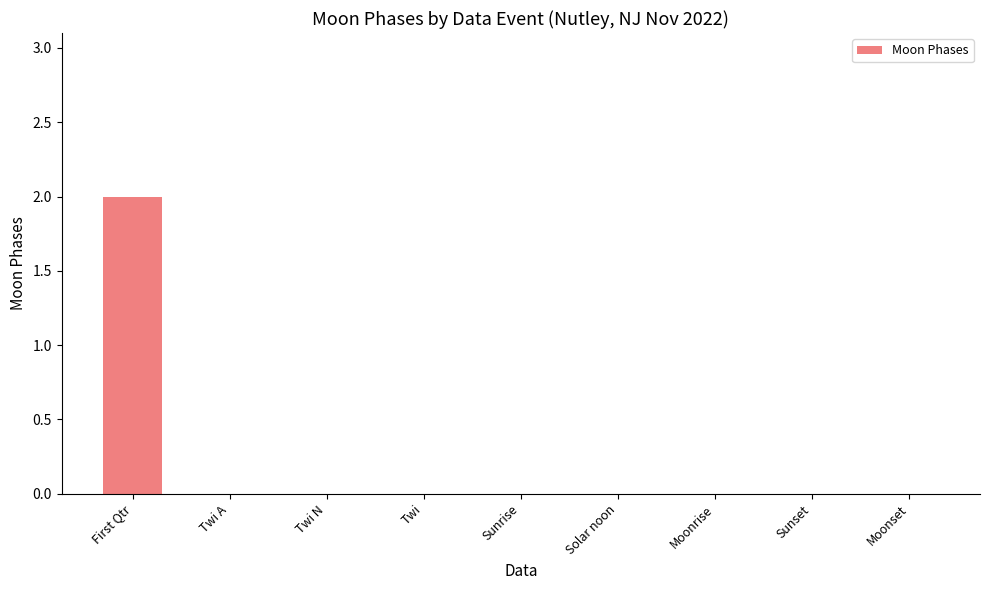

The chart shows a value of 1 at Twi. True or false?

False